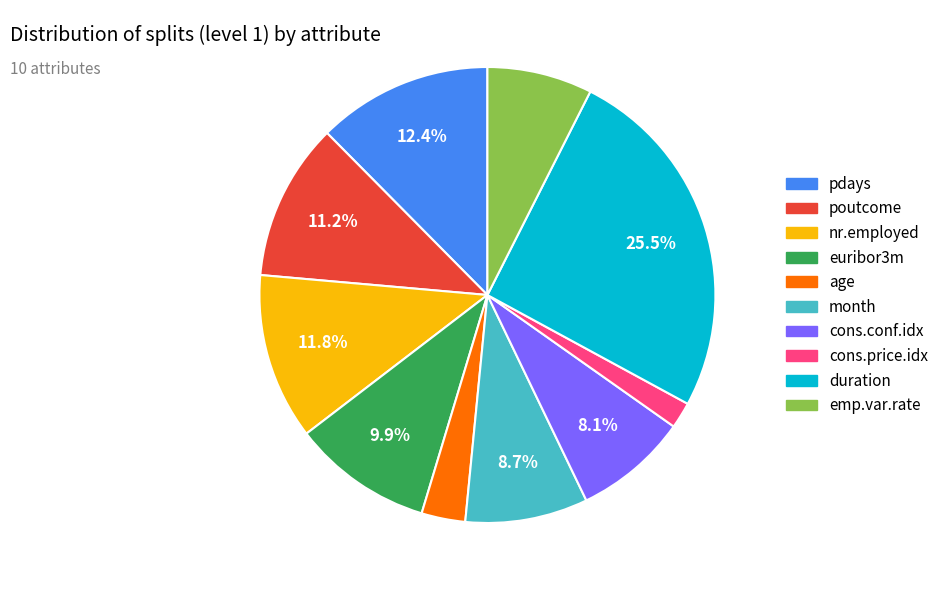

What is the smallest slice in the pie chart?

cons.price.idx